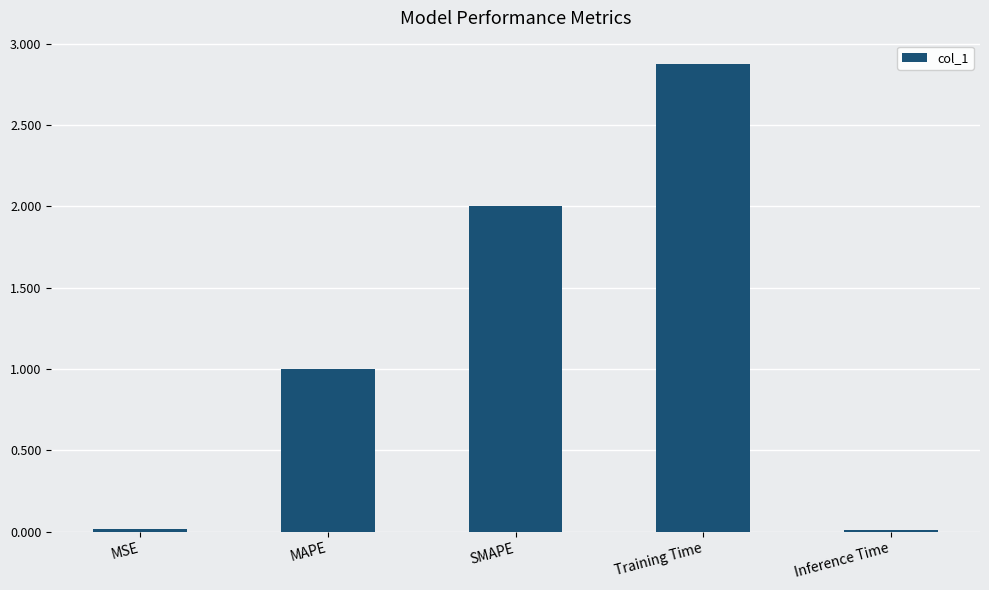

What is the label of the 1st bar from the right?

Inference Time